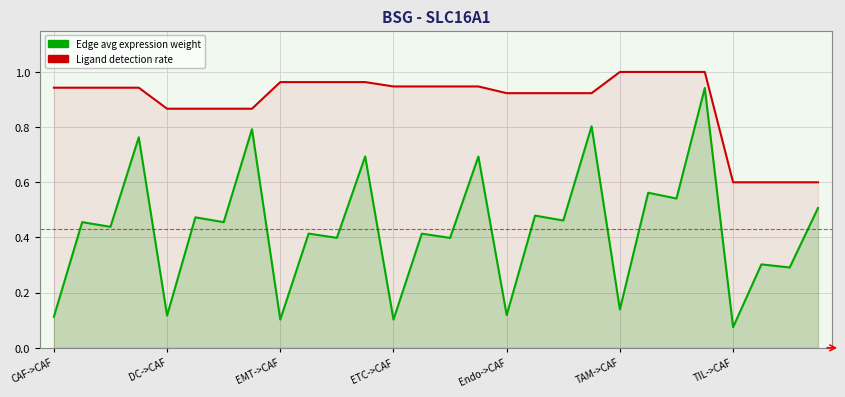

What are all the series names shown in the legend?

Edge avg expression weight, Ligand detection rate